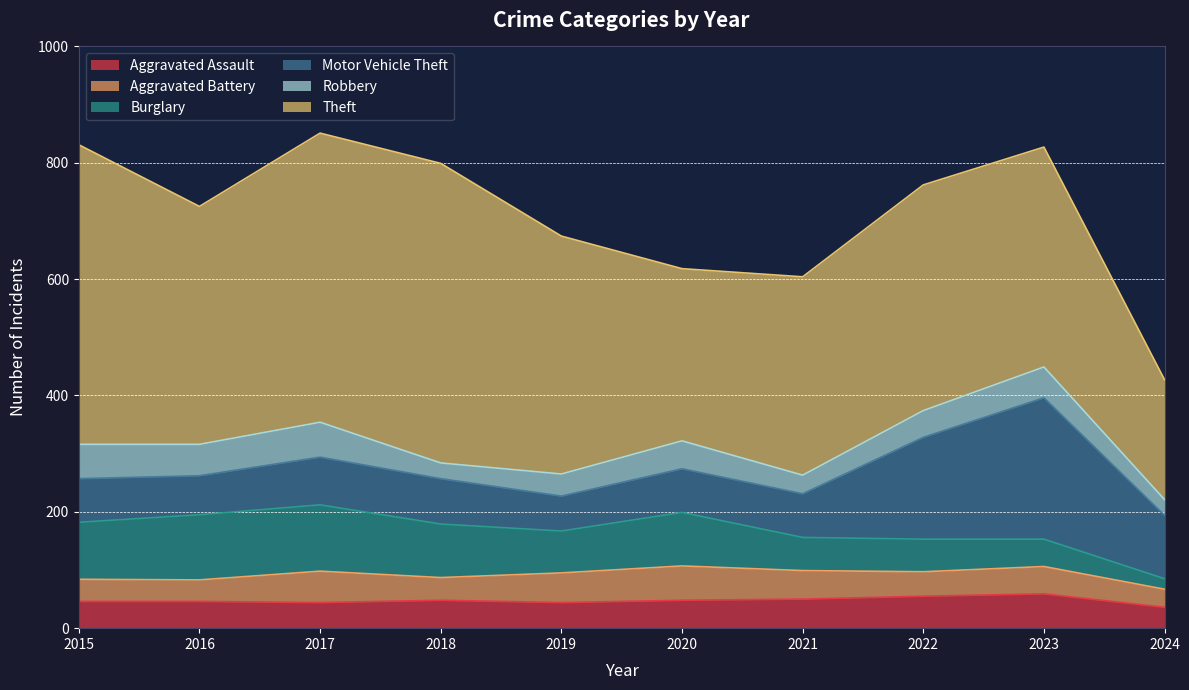

True or false: Aggravated Battery has a value of 37 at 2016.

True